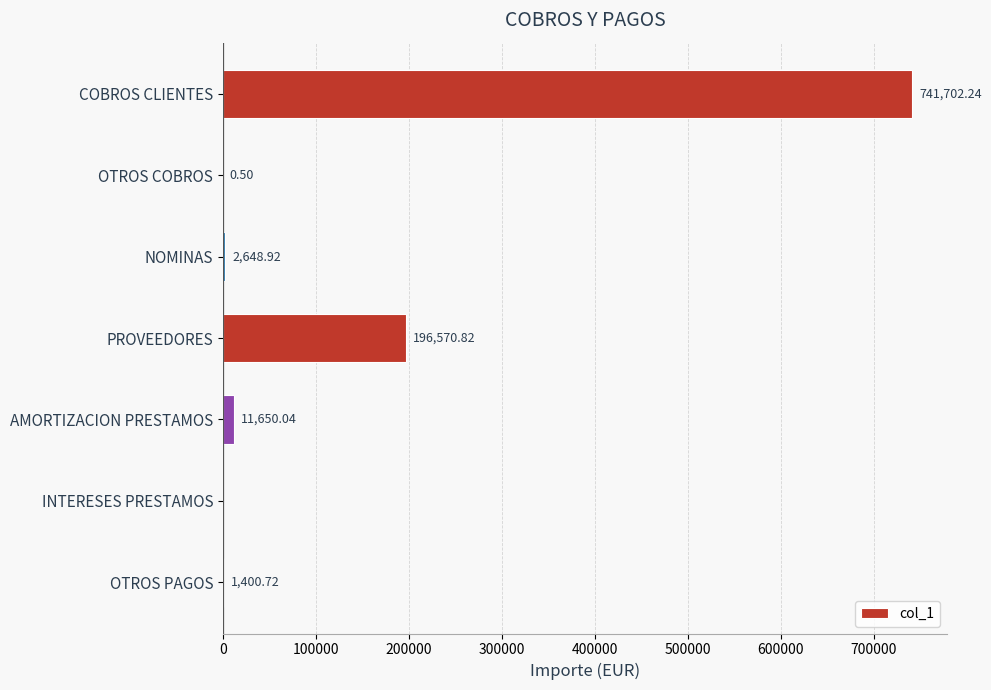

What is the average value?

136281.9